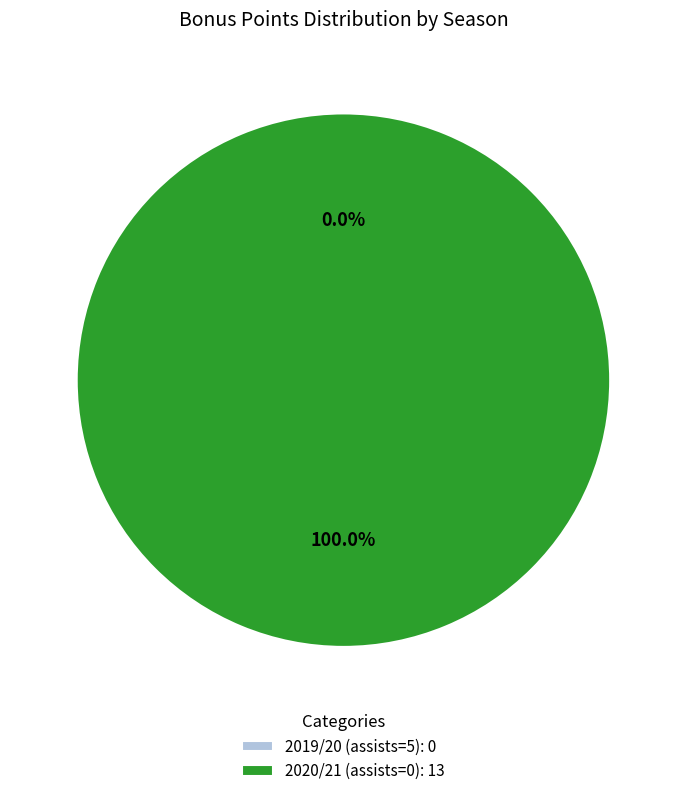

What is the smallest slice in the pie chart?

2019/20 (assists=5)